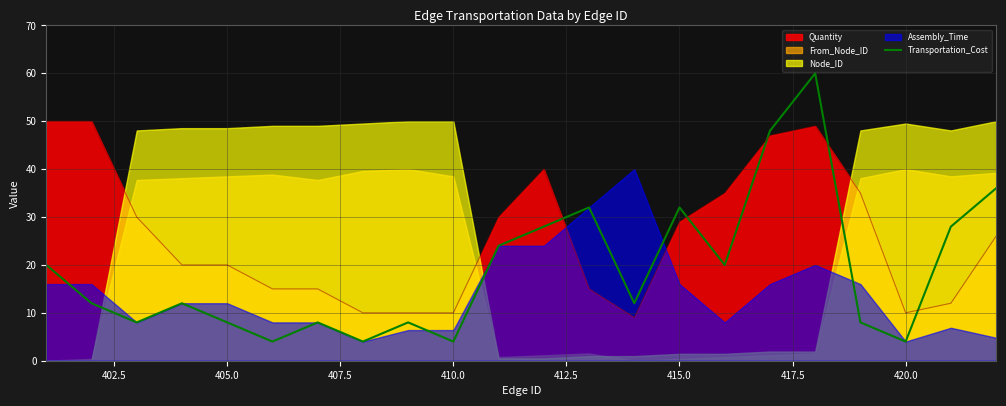

What is the minimum value for Transportation_Cost?

4.0